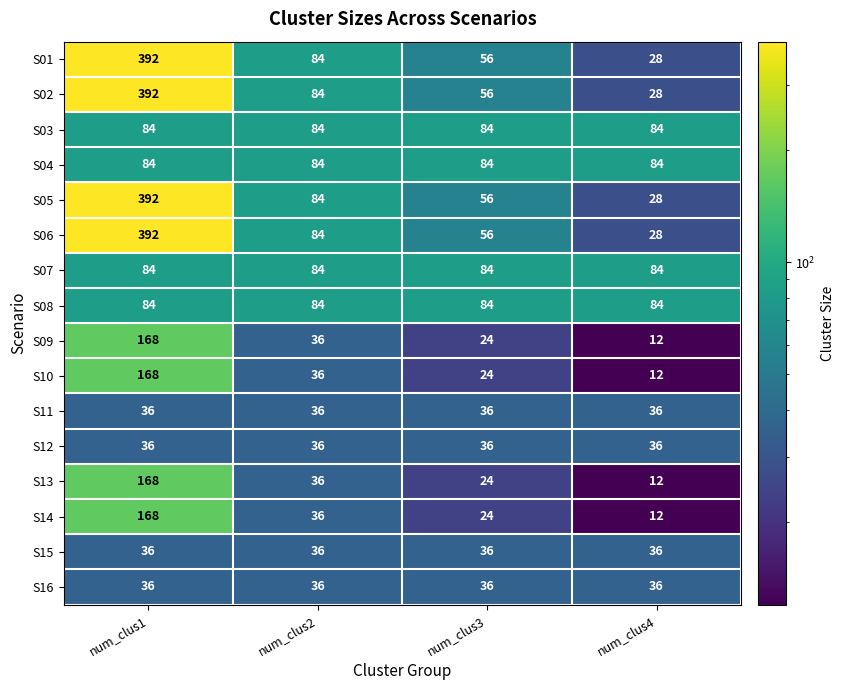

What is the difference between the highest and lowest values at num_clus2?

48